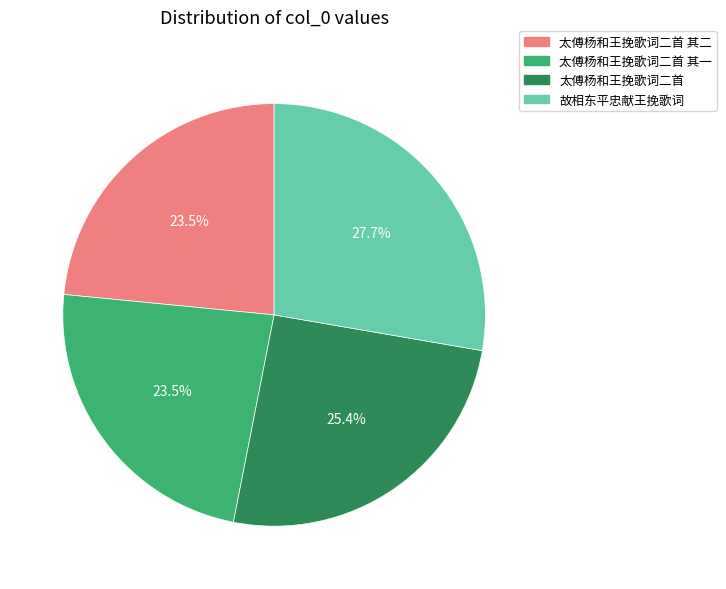

How many segments does this pie chart have?

4